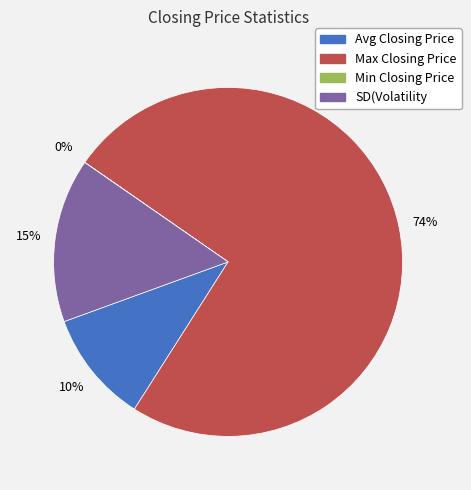

Which slice is the largest?

Max Closing Price